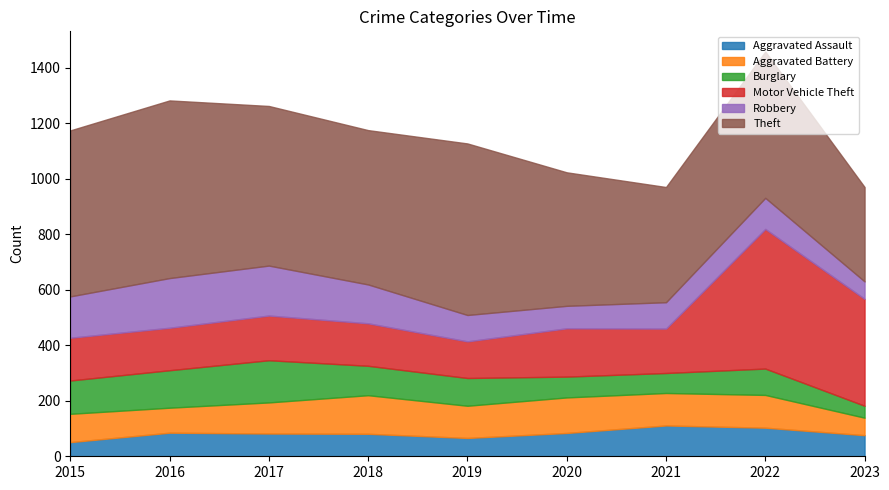

Is it true that Robbery equals 149 at 2015?

True